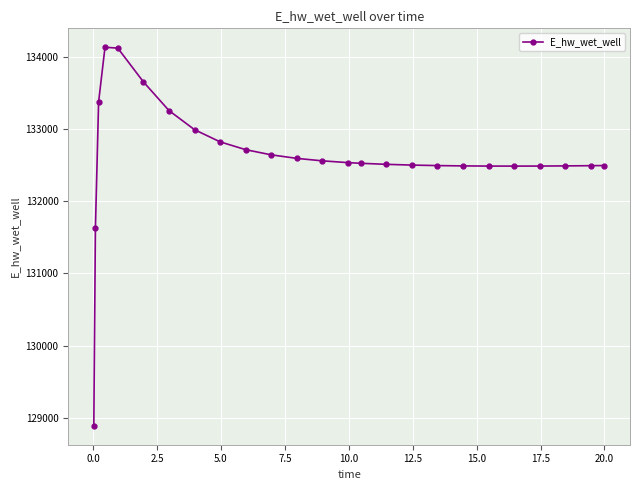

How many distinct data groups are displayed?

1